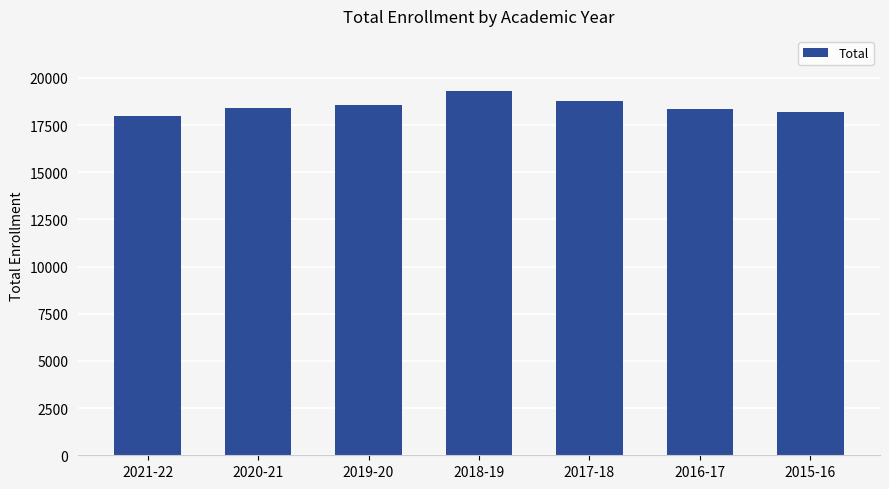

What is the value of the 4th bar from the left?

19325